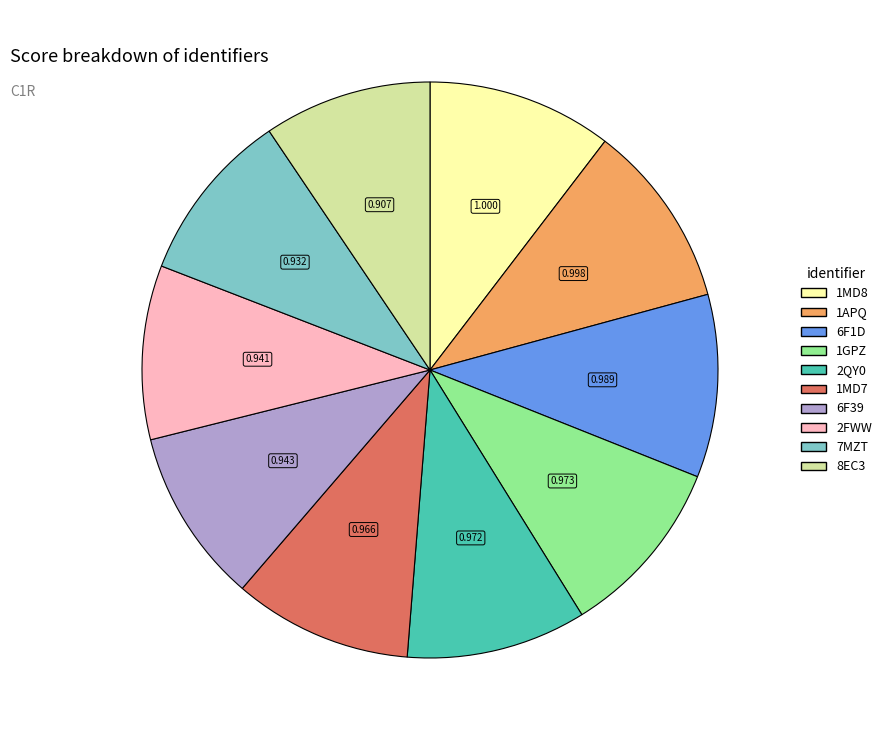

Is the sum of 2FWW and 2QY0 greater than half?

No